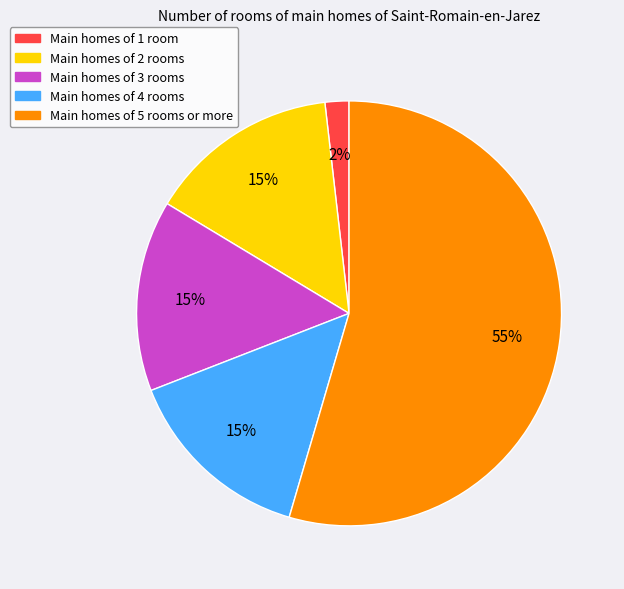

Combined, do Main homes of 3 rooms and Main homes of 1 room account for over 50%?

No